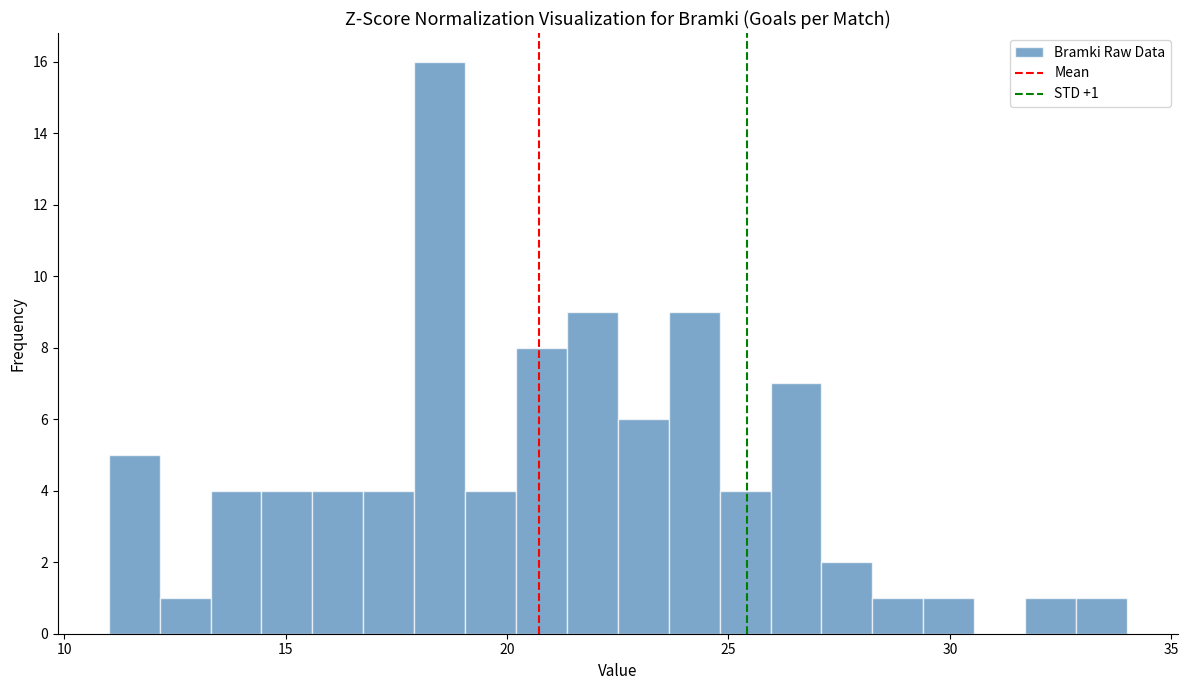

Read against the x-axis, roughly where is the centre of the tallest bar?

18.5